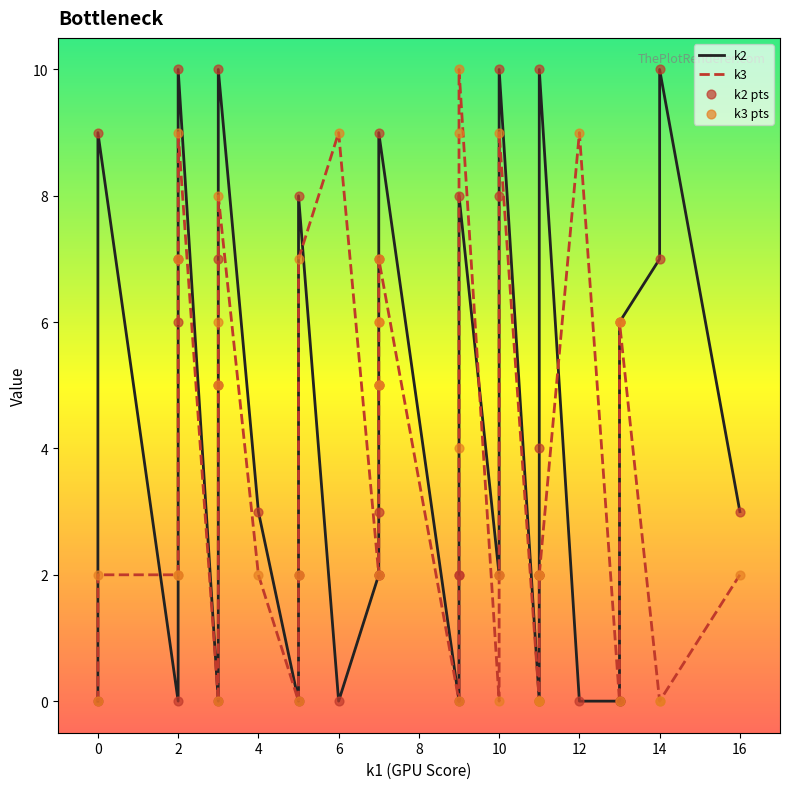

Which series reaches the maximum Y coordinate?

k2